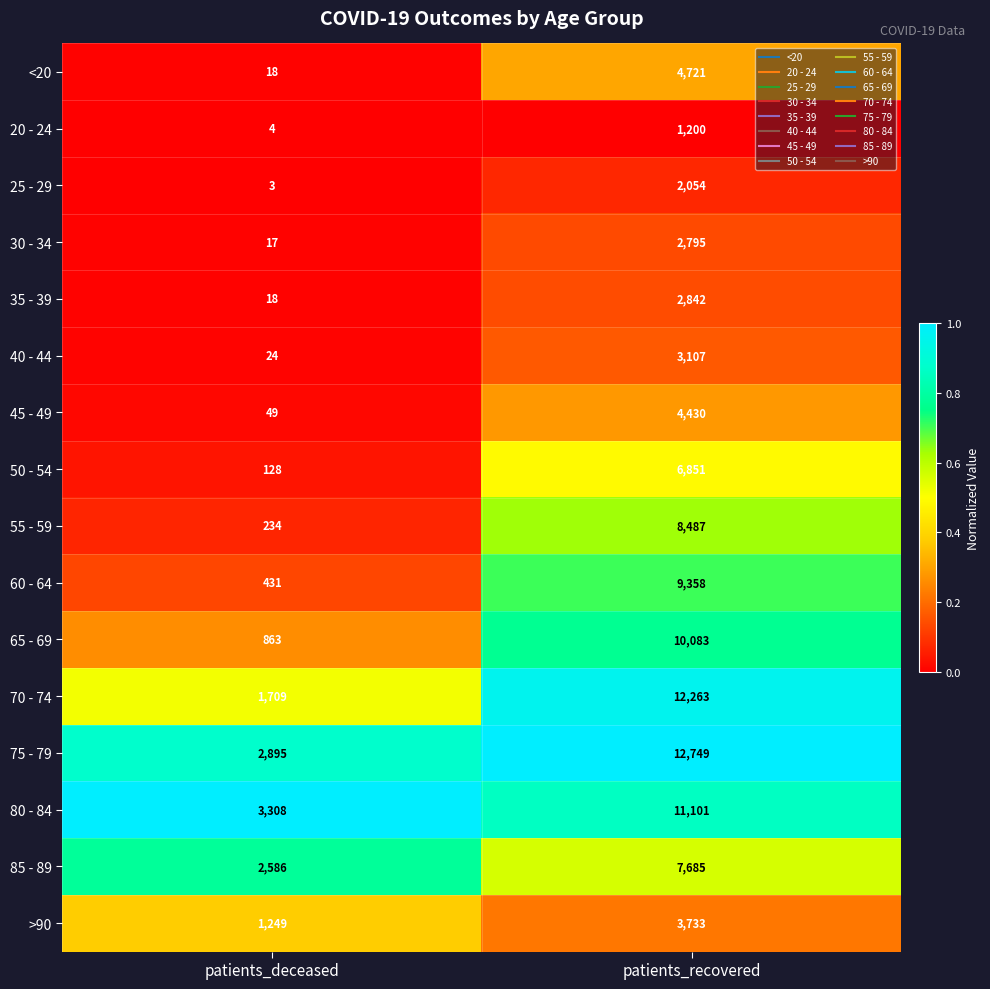

Which series has the largest total across all categories?

75 - 79